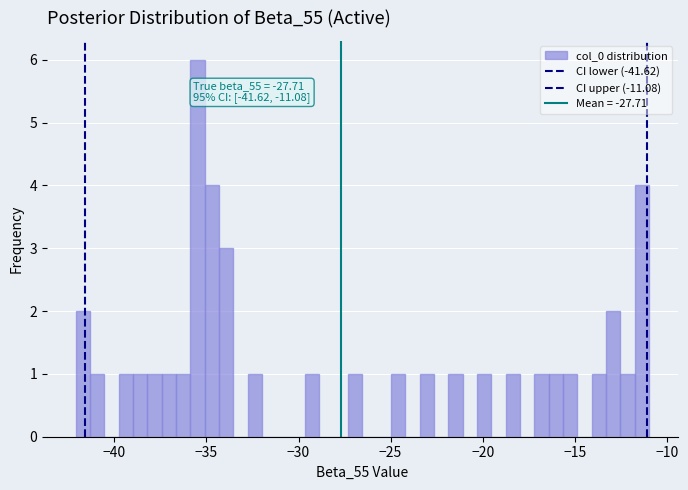

Around what value on the x-axis is the tallest bar? Give the approximate position of its centre, as read against the axis.

-35.5